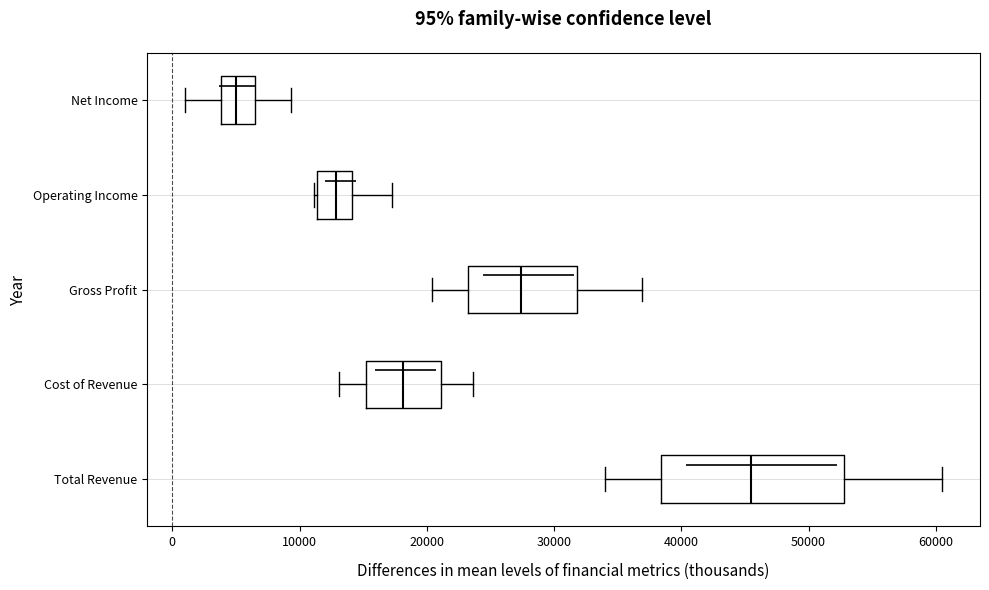

Which box has the furthest to the left median line?

Net Income